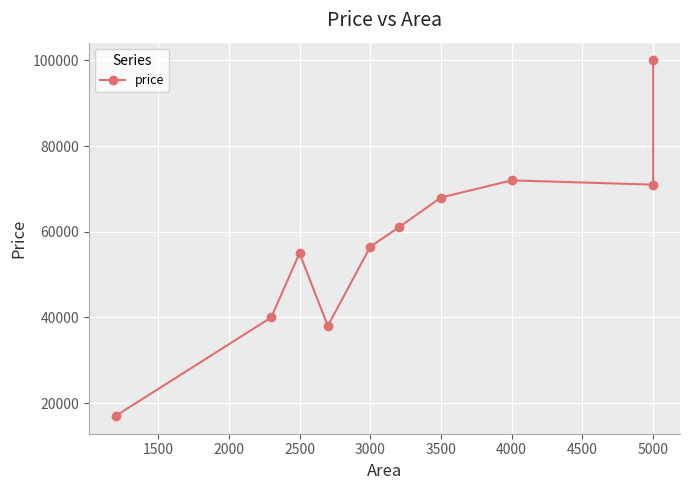

Is this an area chart (filled region under the line)?

No